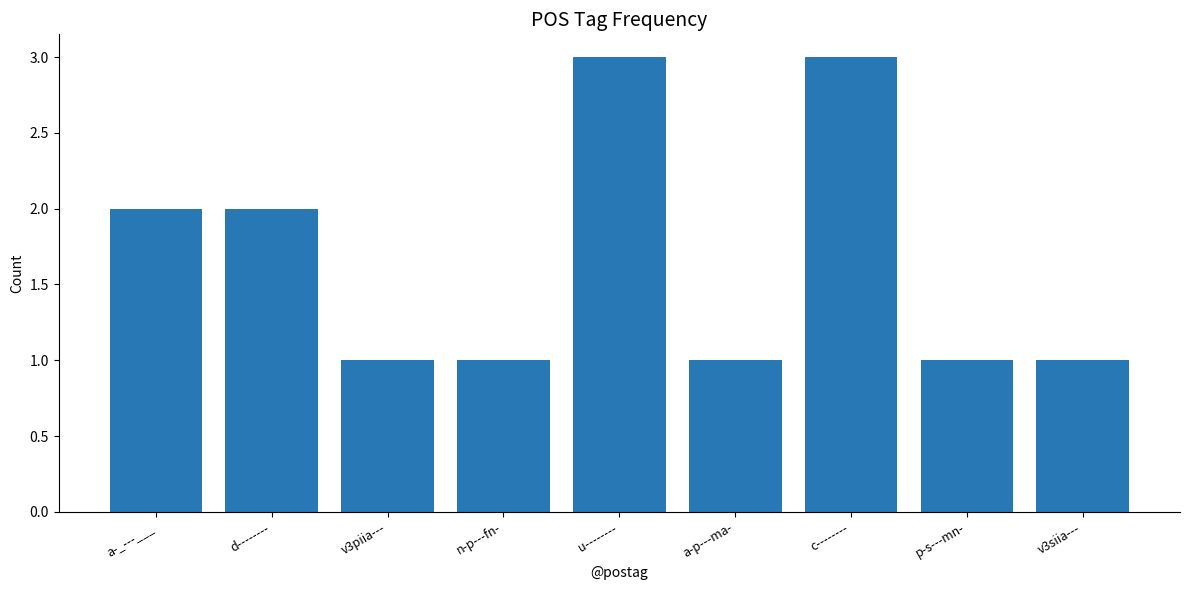

What is the approximate value at c--------?

3